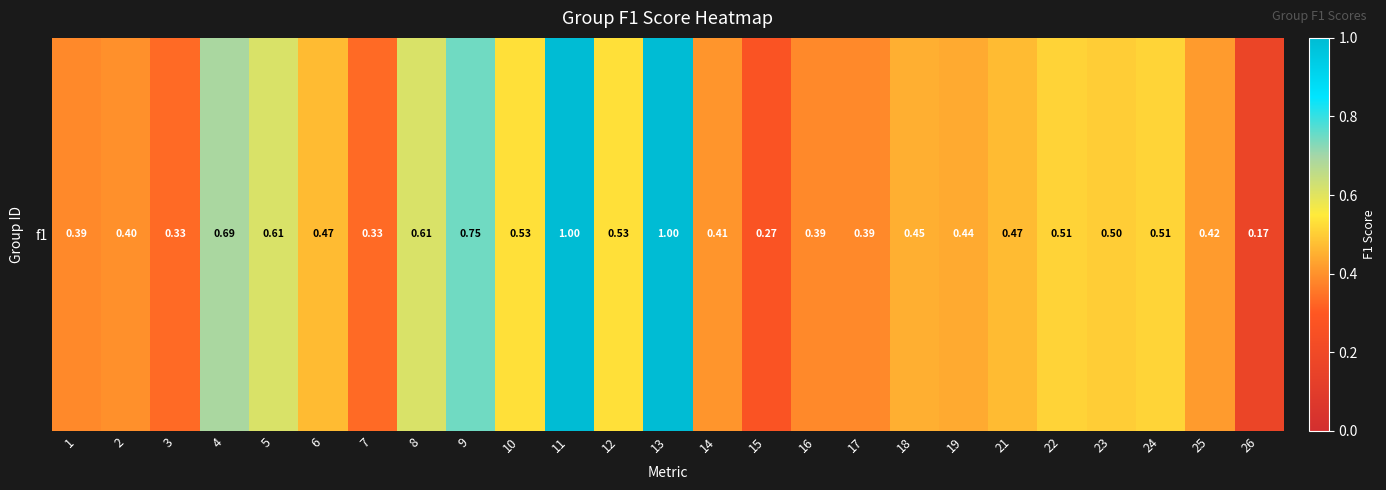

How many categories are shown in the chart?

25